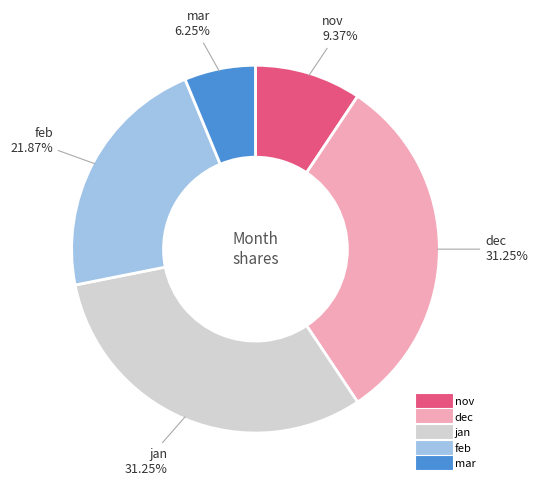

Count the number of slices in the pie.

5